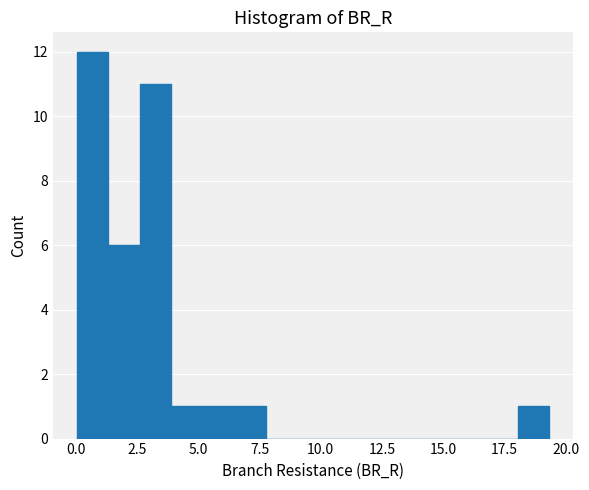

Read against the x-axis, roughly where is the centre of the tallest bar?

0.5